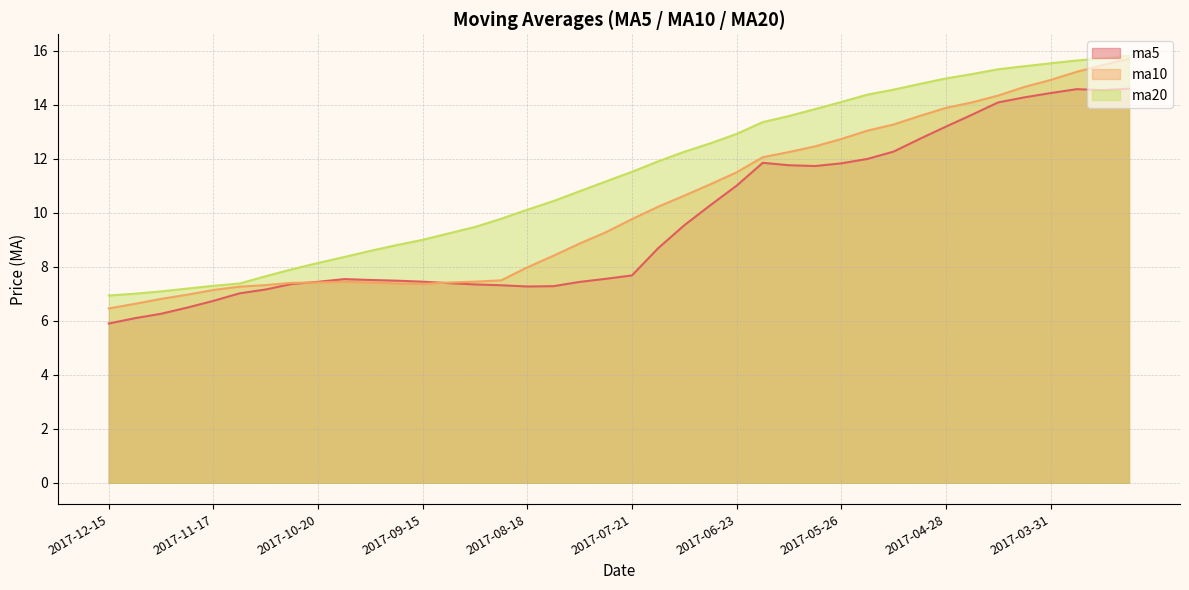

True or false: ma5 has a value of 4.5 at 2017-10-20.

False